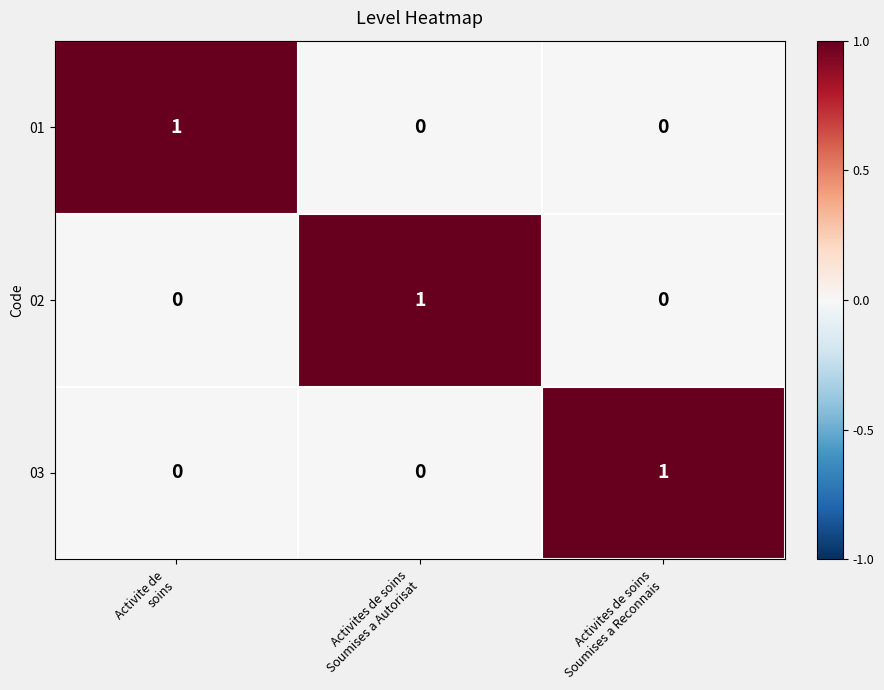

Count the 02 values in the range 0 to 1.

3